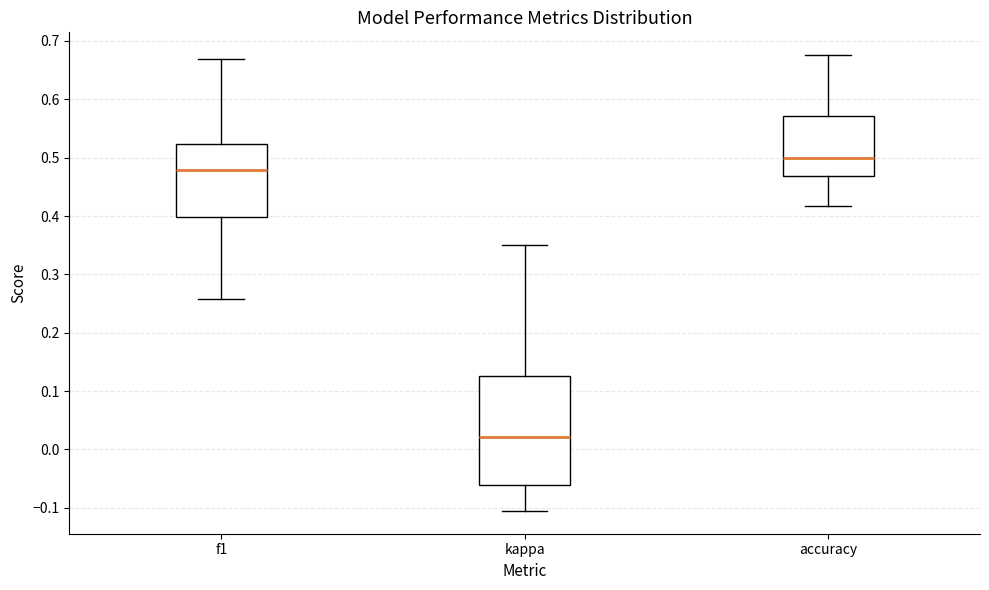

Which box is the tallest, from its lower edge to its upper edge?

kappa